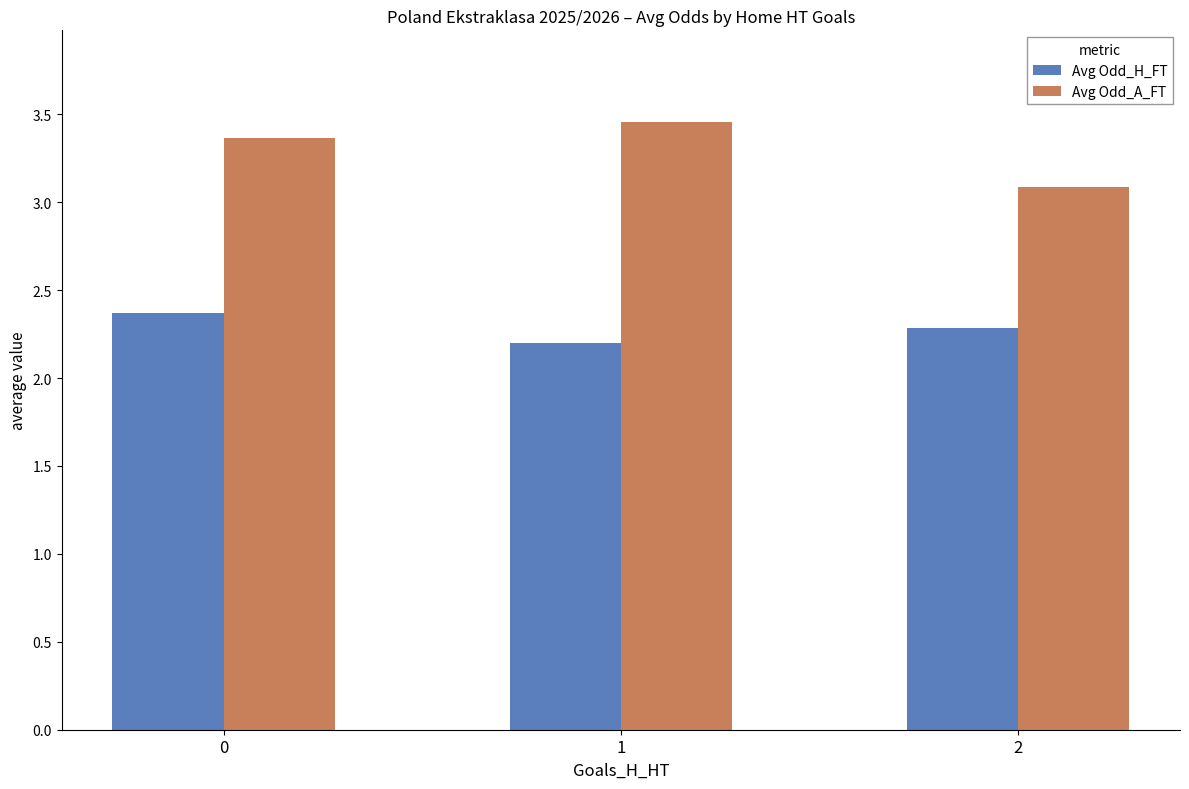

What is the difference between the maximum and minimum values in the Avg Odd_H_FT series?

0.2